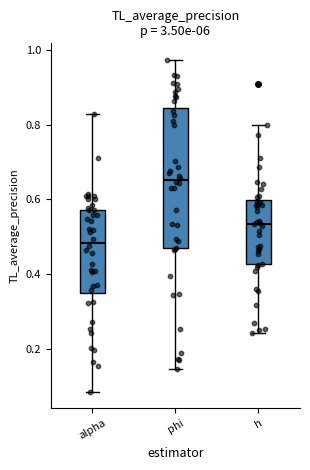

Which box has the lowest median line?

alpha